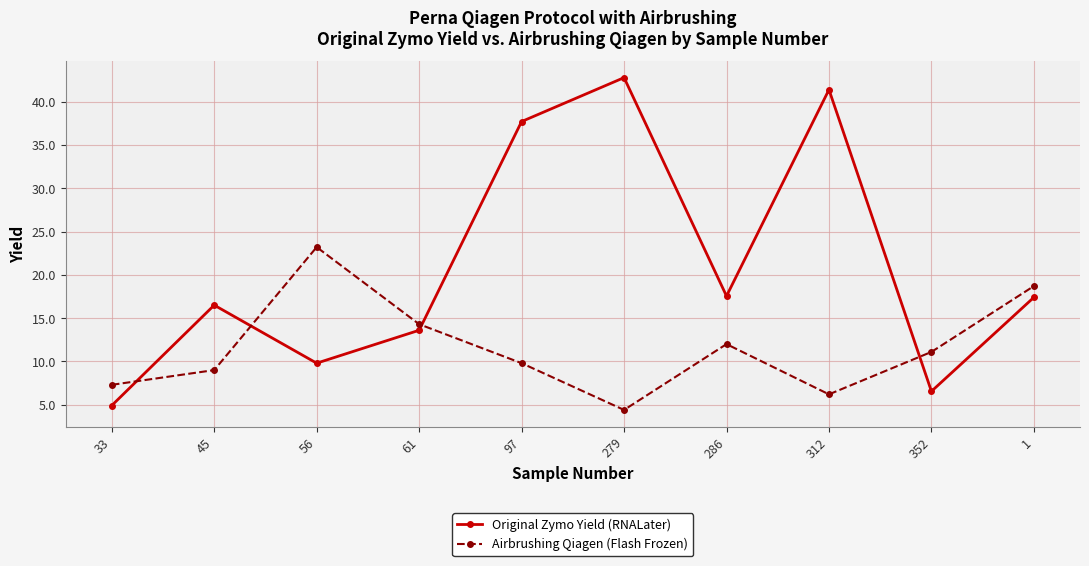

What is the total value across all series at 279?

47.2